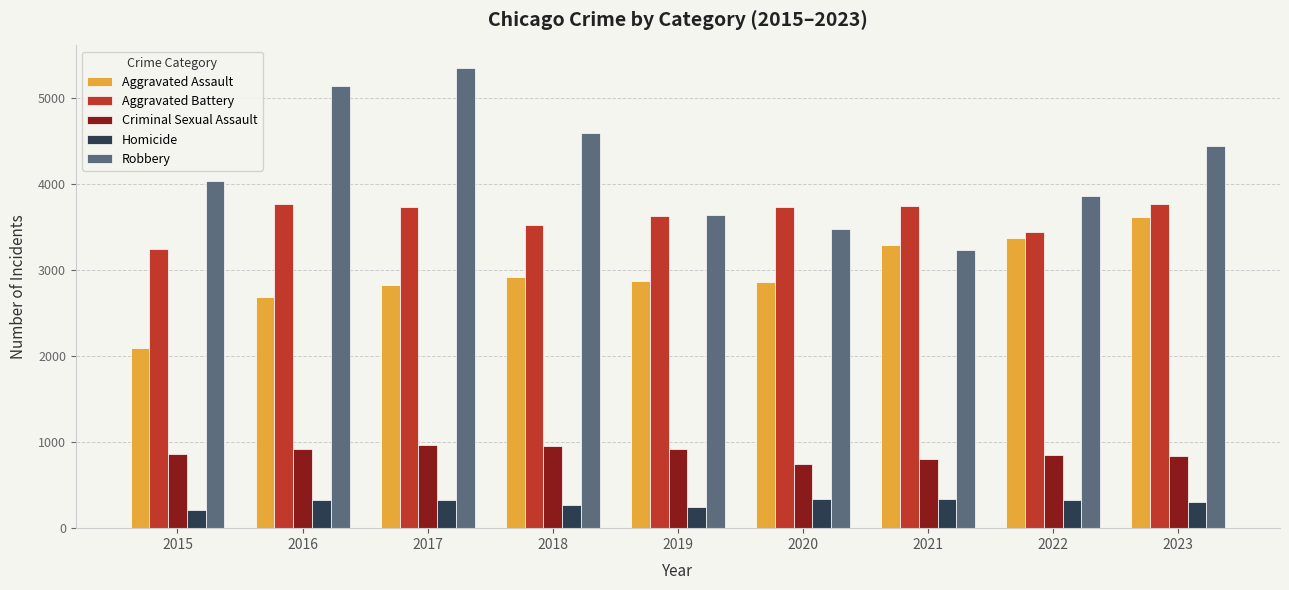

Where does the Homicide series first go above 324?

2016